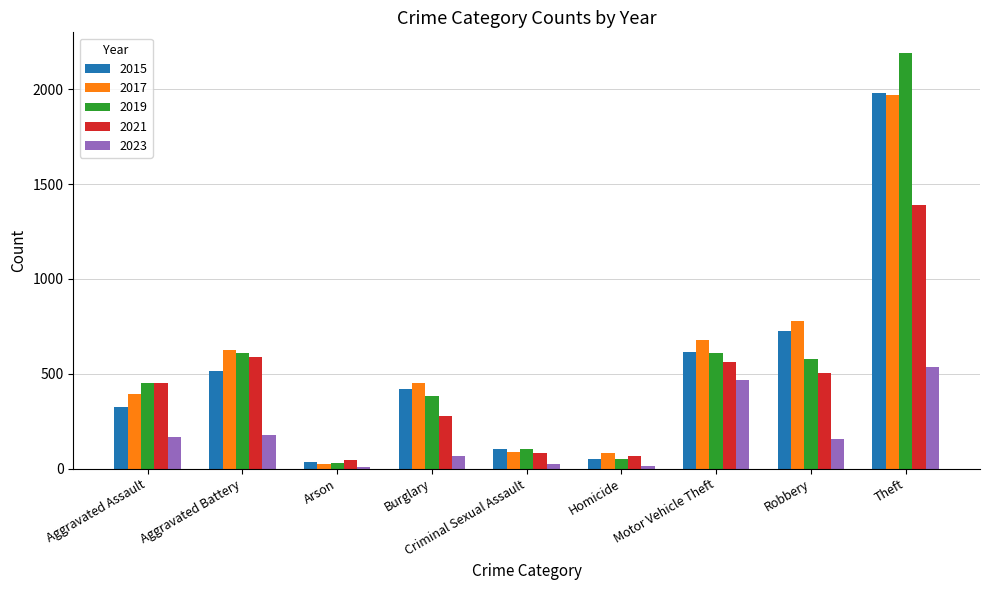

What is the lowest value of the 2023 series?

11